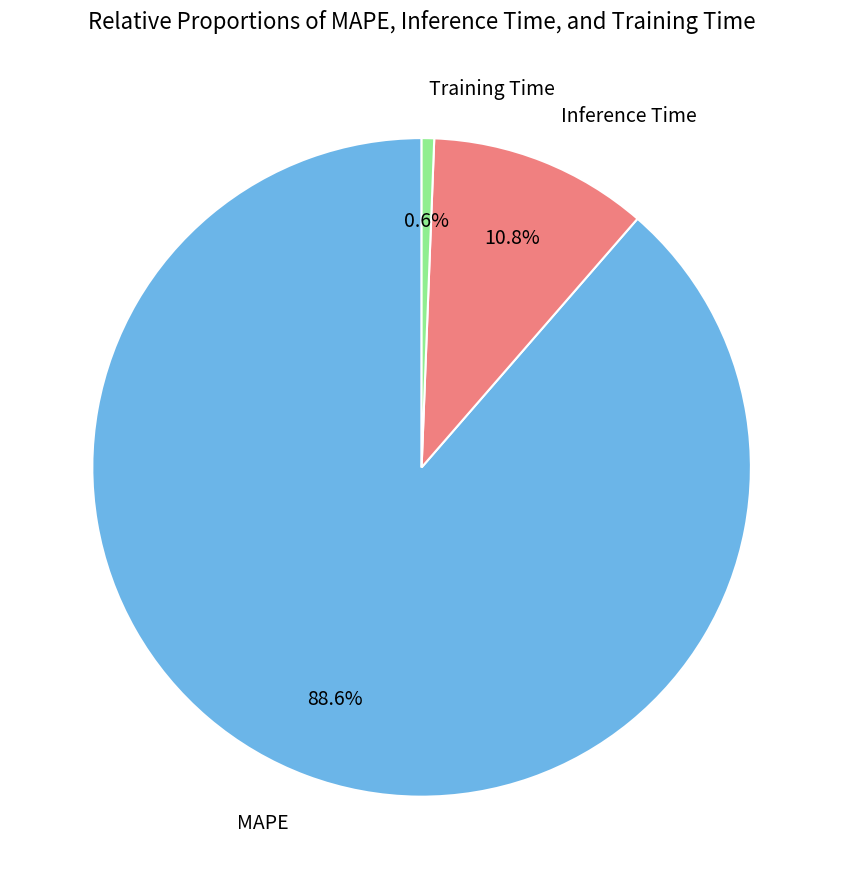

Does any single category account for the majority?

Yes